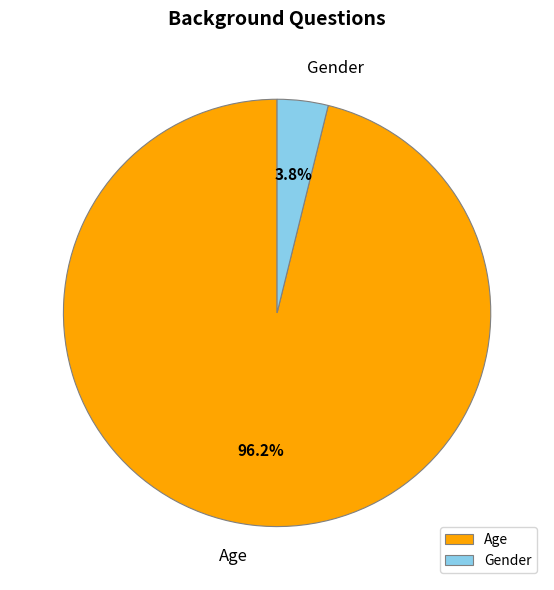

To the nearest percent, what is the average slice percentage?

50%